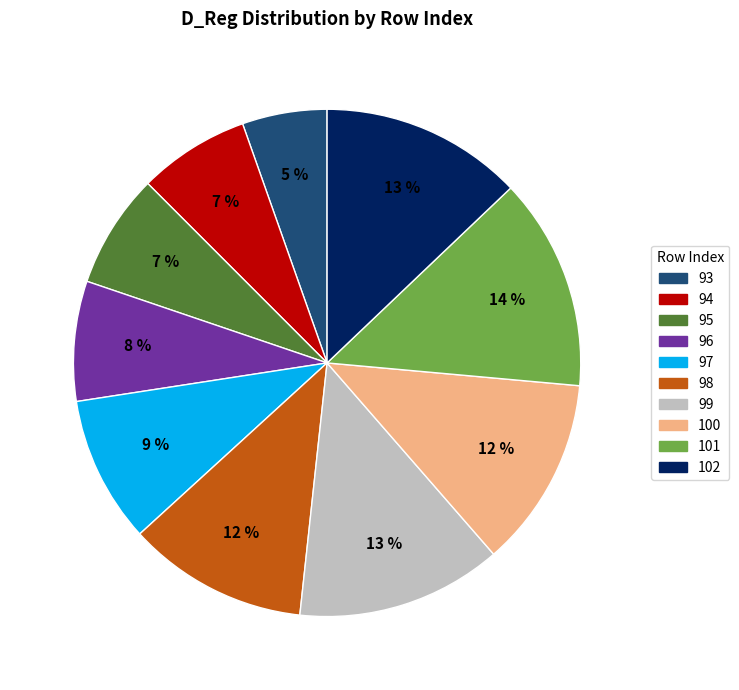

Count the number of slices in the pie.

10